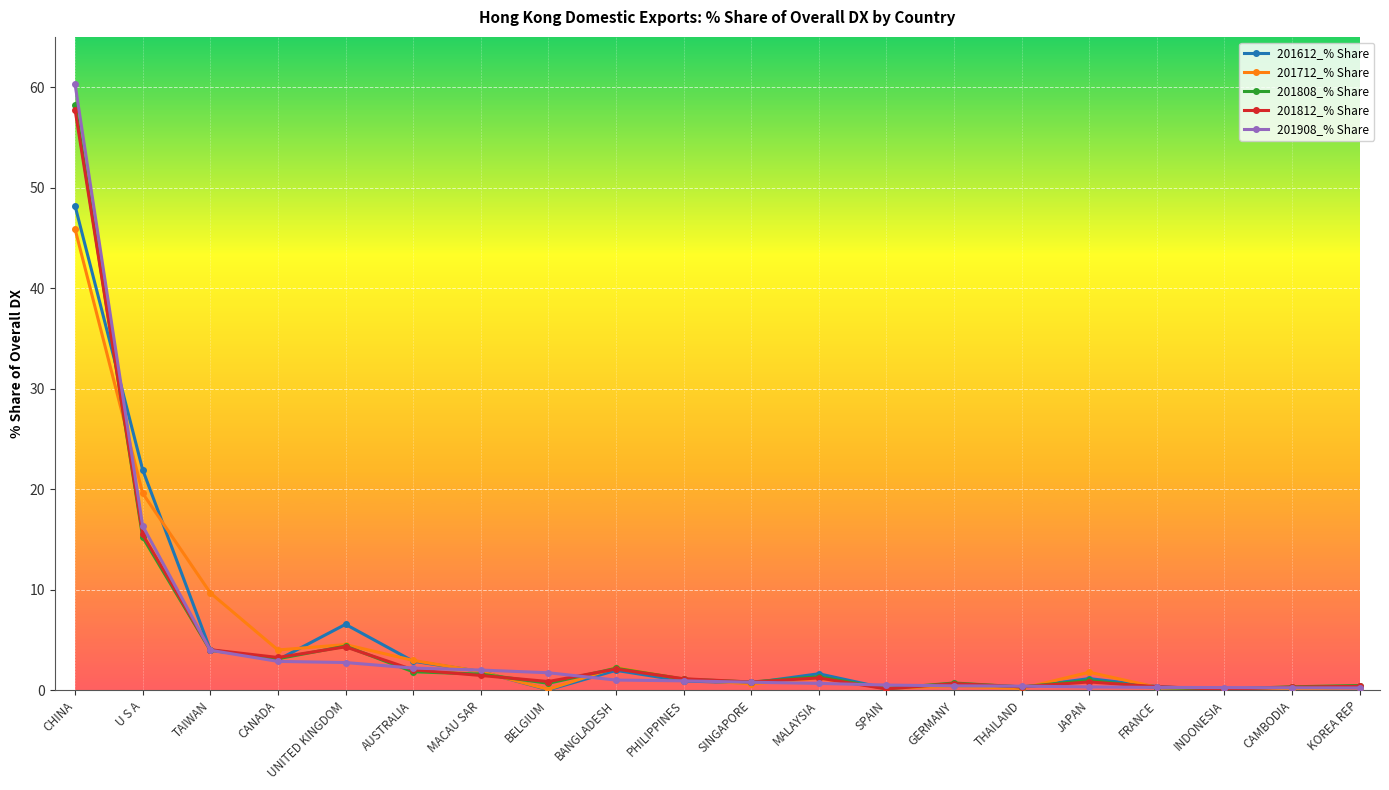

Which series changed the most between MACAU SAR and JAPAN?

201908_% Share